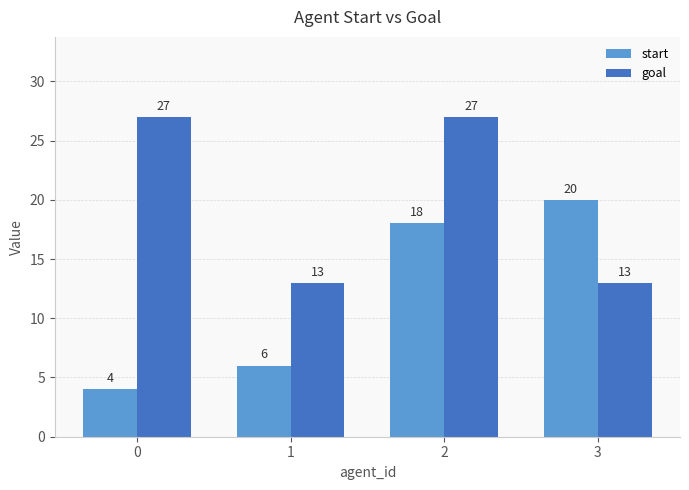

How many bars are there in total?

8